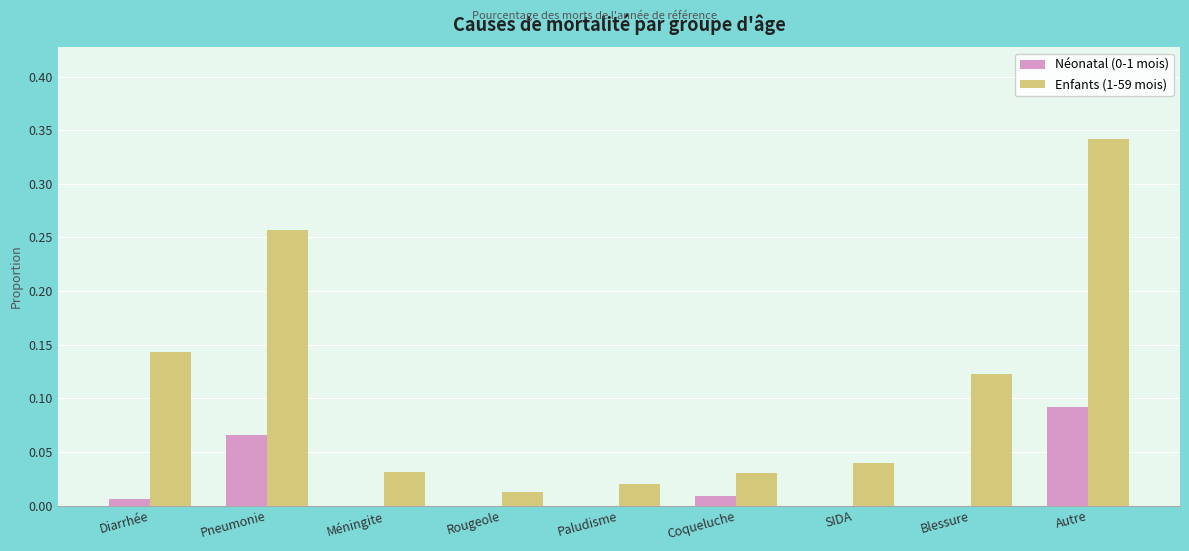

Which series changed the most between SIDA and Autre?

Enfants (1-59 mois)